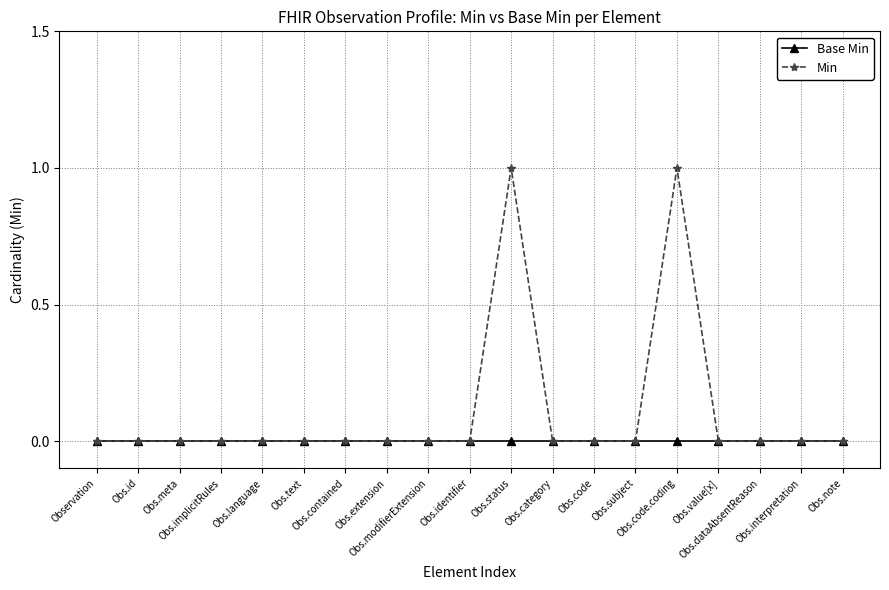

What position from the left is Obs.meta?

3